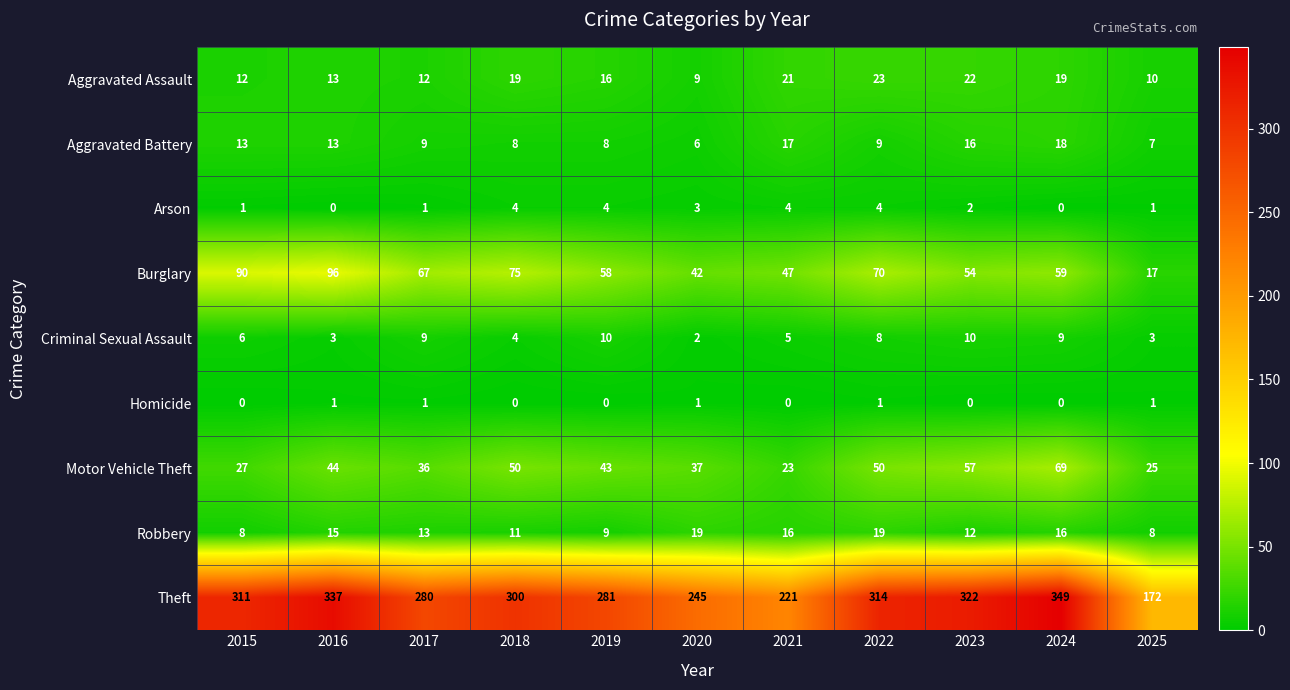

What is the maximum value shown in the chart?

349